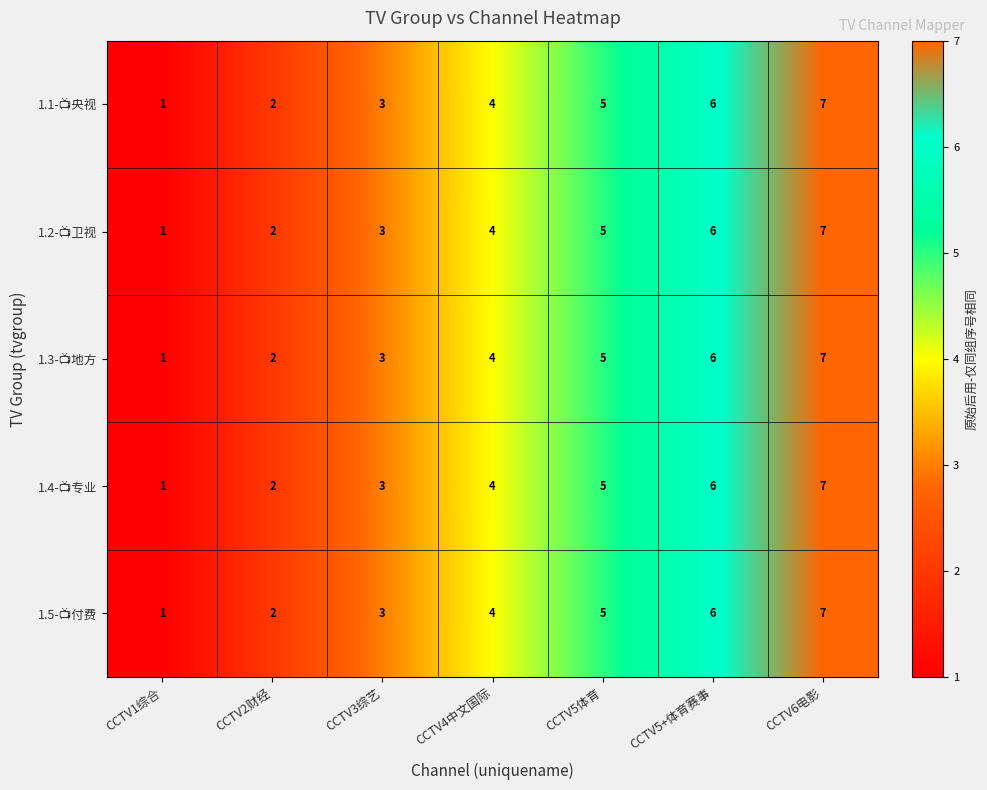

At which category is the sum across all series the highest?

CCTV6电影